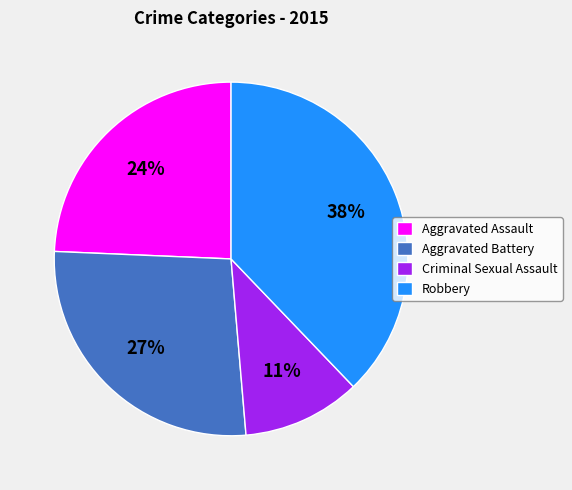

To the nearest percent, what is the combined percentage of Robbery and Criminal Sexual Assault?

49%